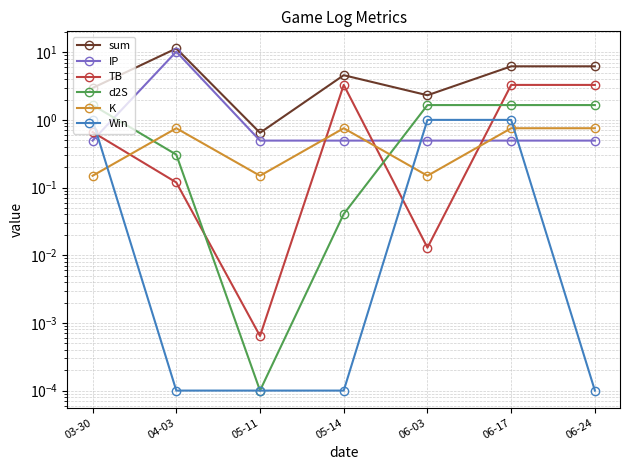

What is the maximum value shown in the chart?

11.4